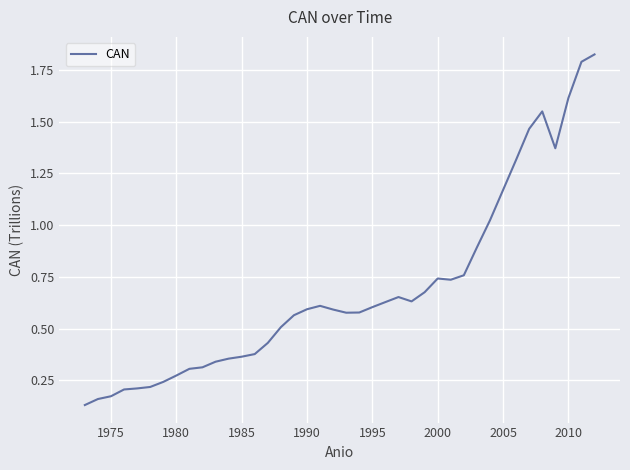

What is the difference between the maximum and minimum values?

1.7